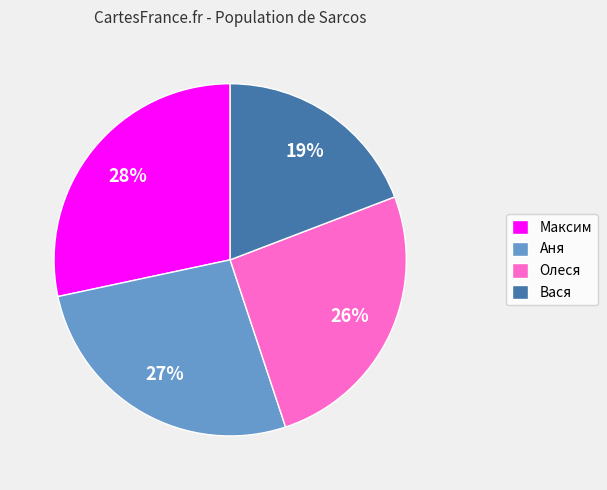

Which category has the biggest portion of the pie?

Максим